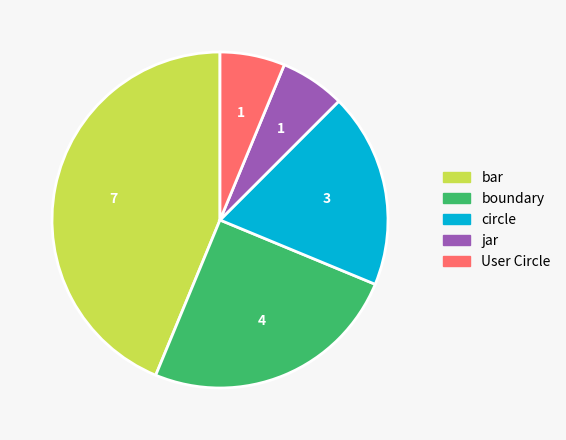

How many segments does this pie chart have?

5